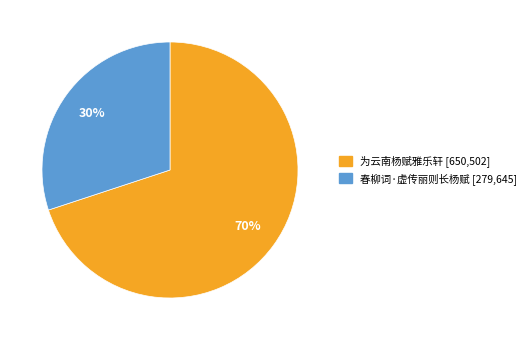

What is the largest slice in the pie chart?

为云南杨赋雅乐轩